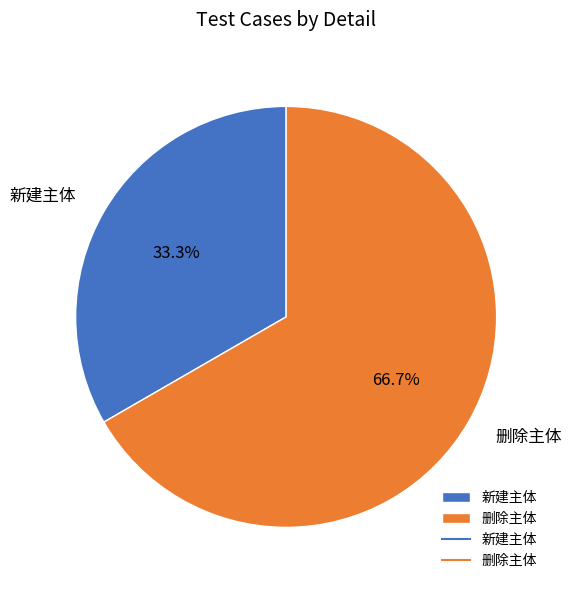

To the nearest percent, what is the difference between the 删除主体 and 新建主体 slice percentages?

33%